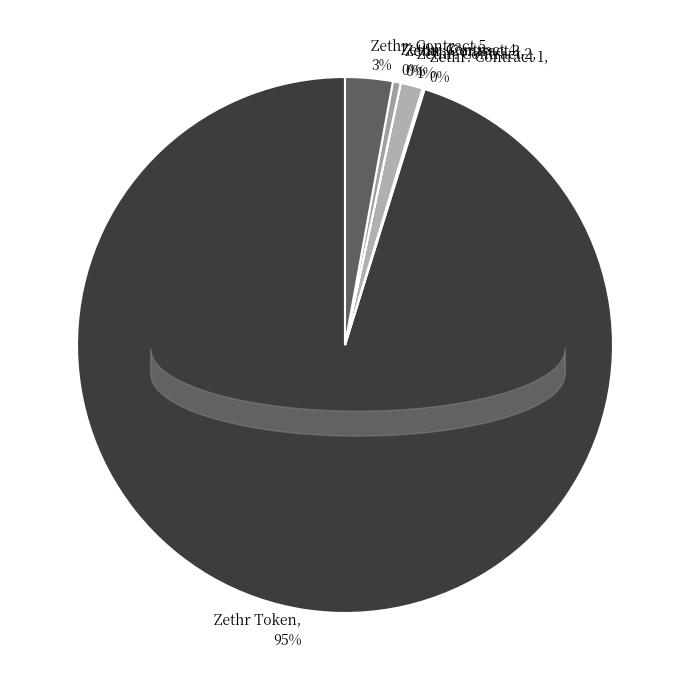

Which slice represents more than half of the pie?

Zethr Token